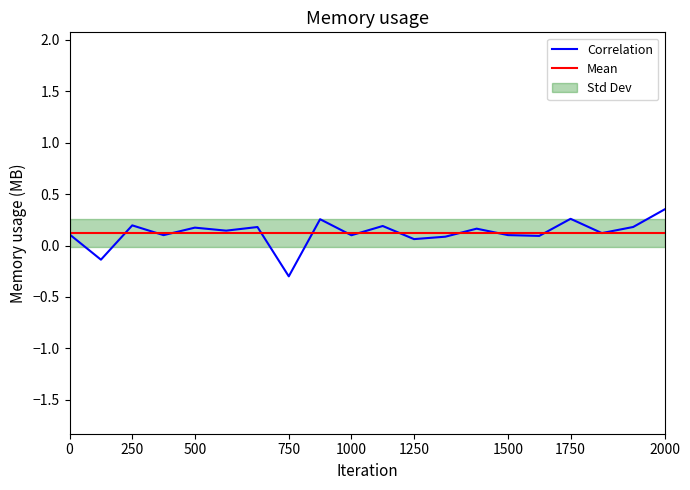

Where is the first local minimum for Fisher's Z?

135